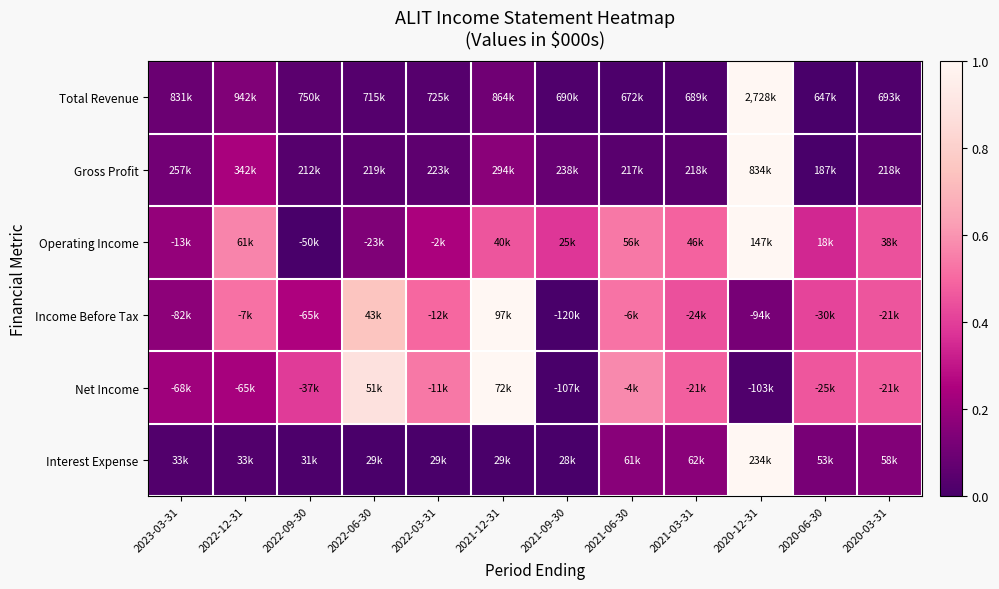

Count the number of data series in this chart.

6